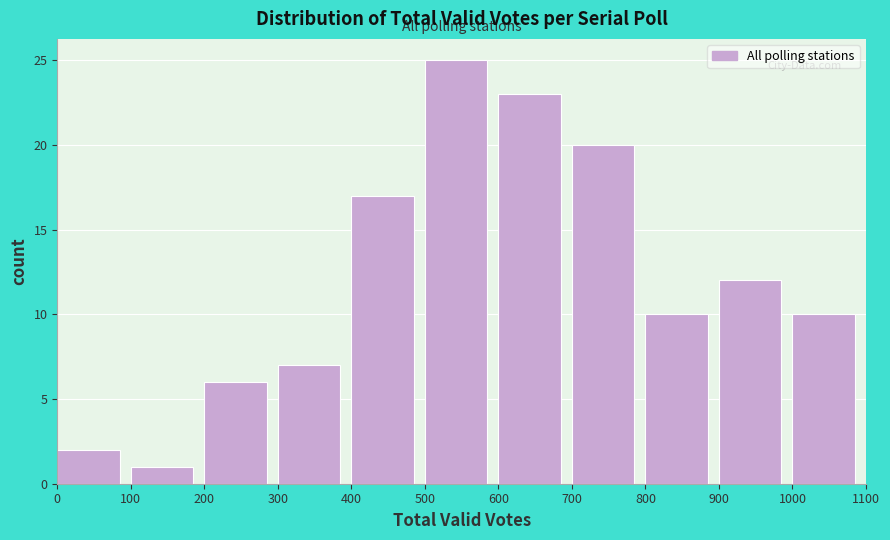

What is the height of the bar covering 800 to 900 on the x-axis? The values are not printed on the chart, so give them approximately, as read against the axis.

10